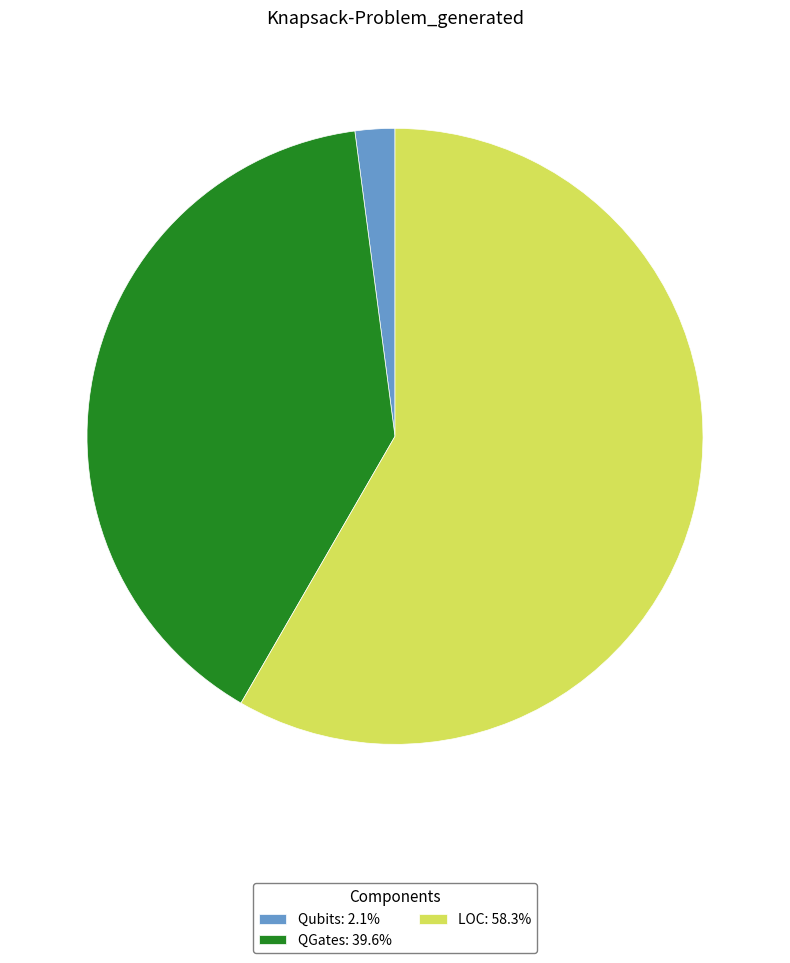

Combined, do QGates: 39.6% and LOC: 58.3% account for over 50%?

Yes